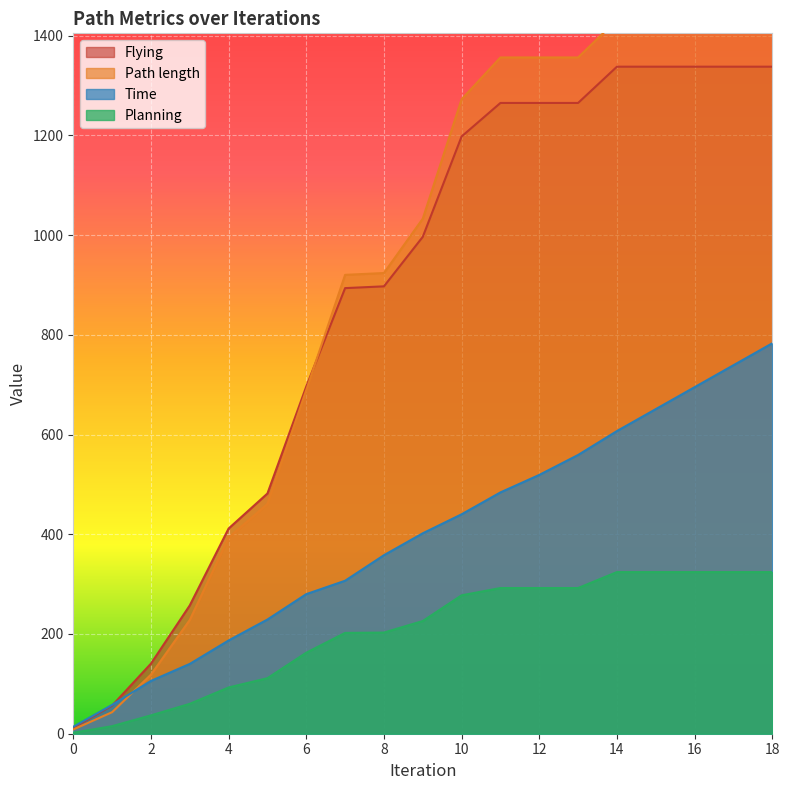

Reading left to right, transcribe all the data shown in this chart.

Time: 0=13.9	1=57.9	2=105.9	3=140.0	4=187.0	5=229.0	6=279.9	7=306.8	8=358.0	9=401.9	10=440.0	11=483.9	12=519.0	13=559.0	14=607.0	15=651.0	16=695.0	17=739.0	18=783.0
Path length: 0=8.5	1=43.2	2=118.5	3=228.1	4=393.3	5=460.7	6=689.2	7=920.2	8=923.9	9=1032.8	10=1272.4	11=1356.2	12=1356.2	13=1356.2	14=1431.6	15=1431.6	16=1431.6	17=1431.6	18=1431.6
Planning: 0=1.9	1=15.1	2=36.8	3=59.9	4=92.8	5=111.4	6=162.5	7=202.2	8=202.9	9=226.0	10=277.6	11=292.1	12=292.1	13=292.1	14=324.1	15=324.1	16=324.1	17=324.1	18=324.1
Flying: 0=11.9	1=56.5	2=140.6	3=257.3	4=411.5	5=481.7	6=696.4	7=893.6	8=897.2	9=996.4	10=1197.7	11=1264.9	12=1264.9	13=1264.9	14=1337.7	15=1337.7	16=1337.7	17=1337.7	18=1337.7